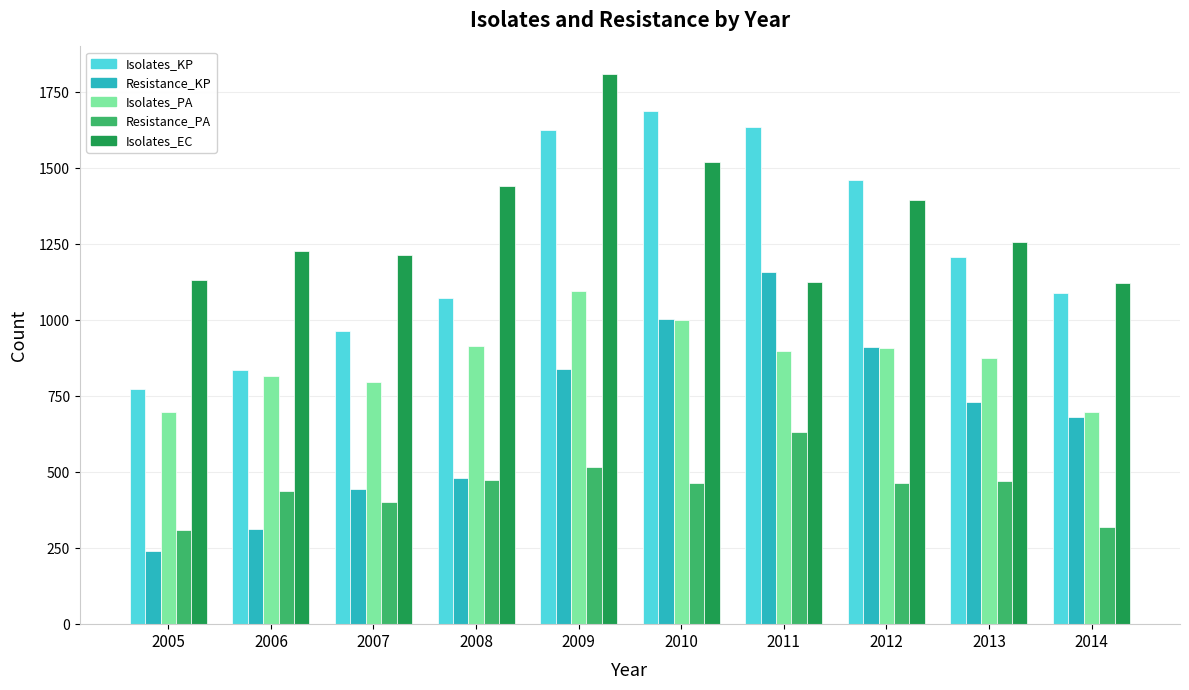

At which label does Isolates_KP first exceed 1209?

2009